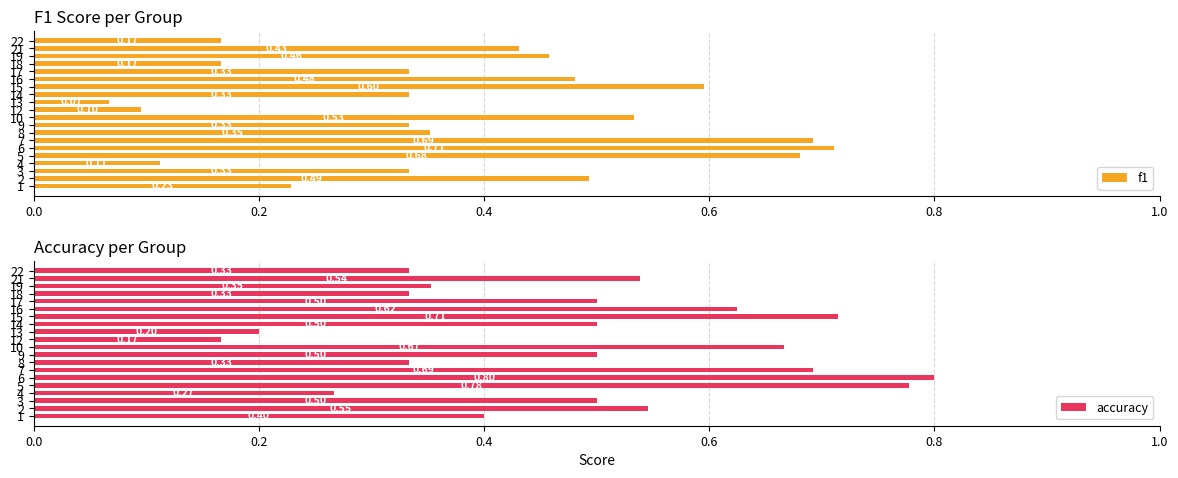

At which label is f1 closest to 0?

13